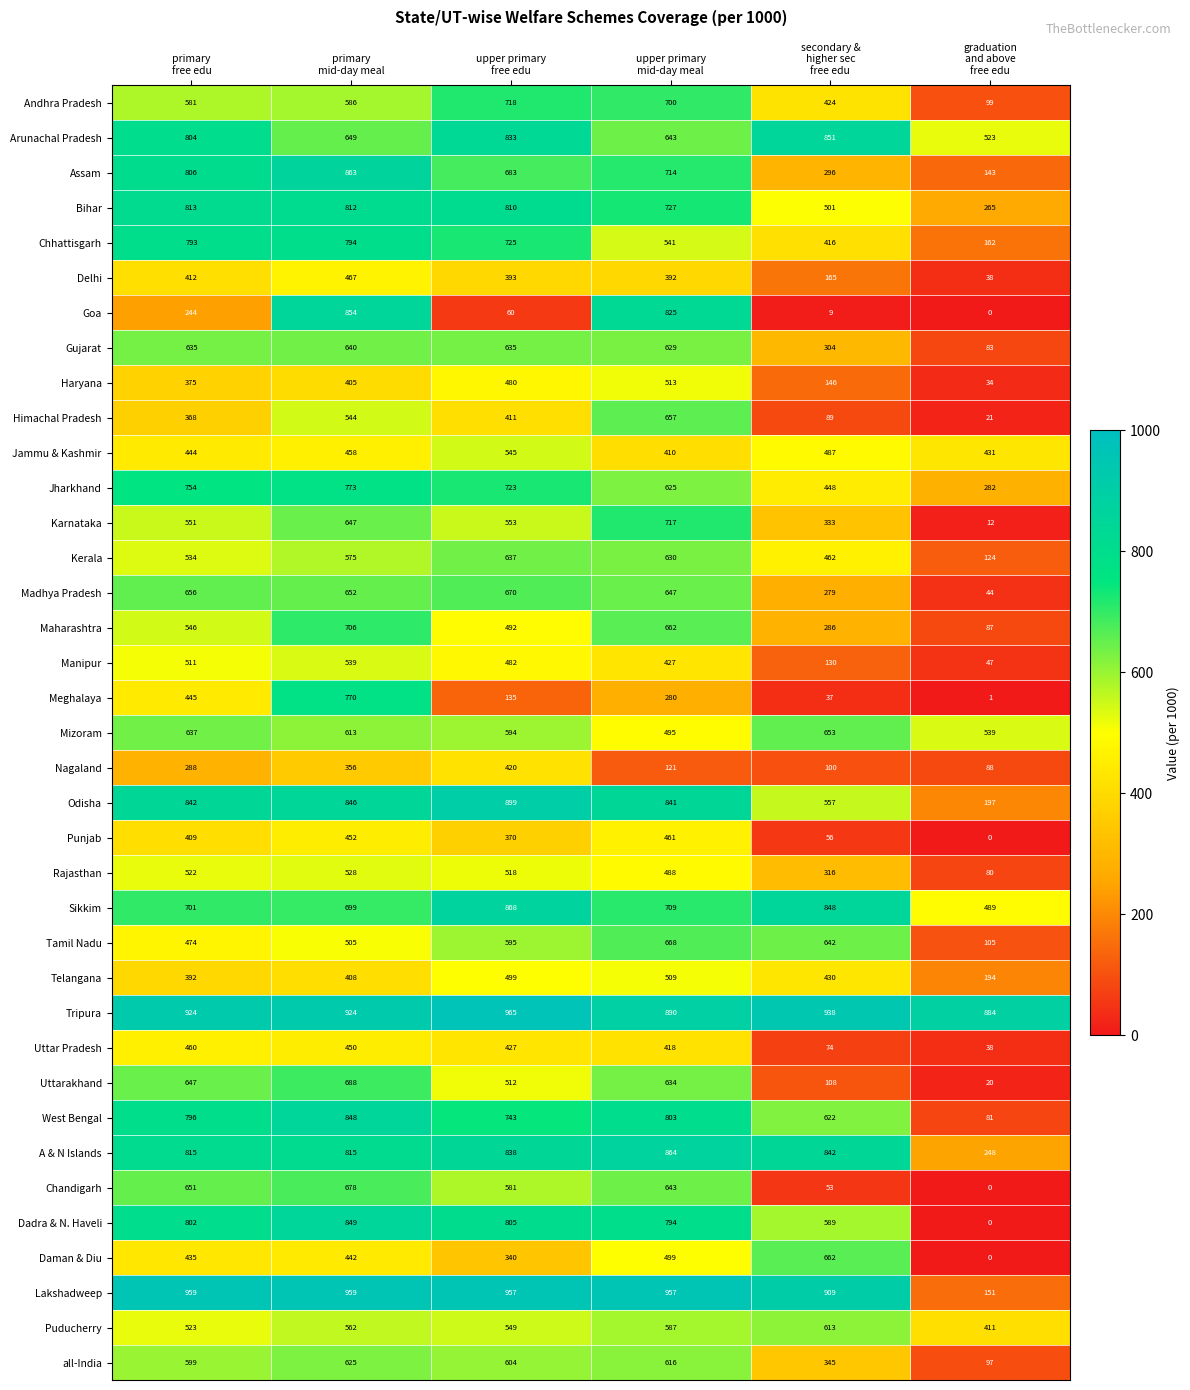

Which series has the largest total across all categories?

Tripura